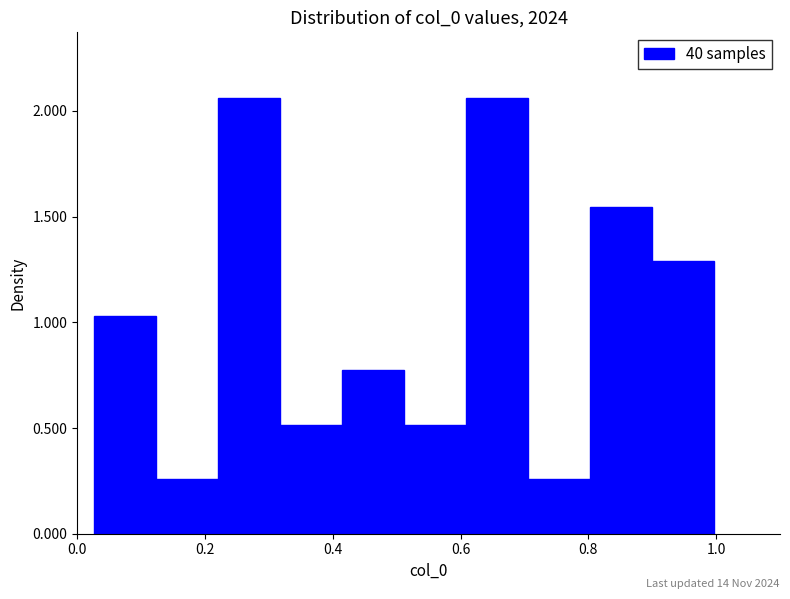

Reading left to right, list every bar in this chart as the range it spans on the x-axis followed by its height. Neither the bar edges nor the heights are printed on the chart, so give them approximately, as read against the axes.

0.02 to 0.12: 1.05
0.12 to 0.22: 0.25
0.22 to 0.32: 2.05
0.32 to 0.42: 0.50
0.42 to 0.52: 0.75
0.52 to 0.60: 0.50
0.60 to 0.70: 2.05
0.70 to 0.80: 0.25
0.80 to 0.90: 1.55
0.90 to 1.00: 1.30